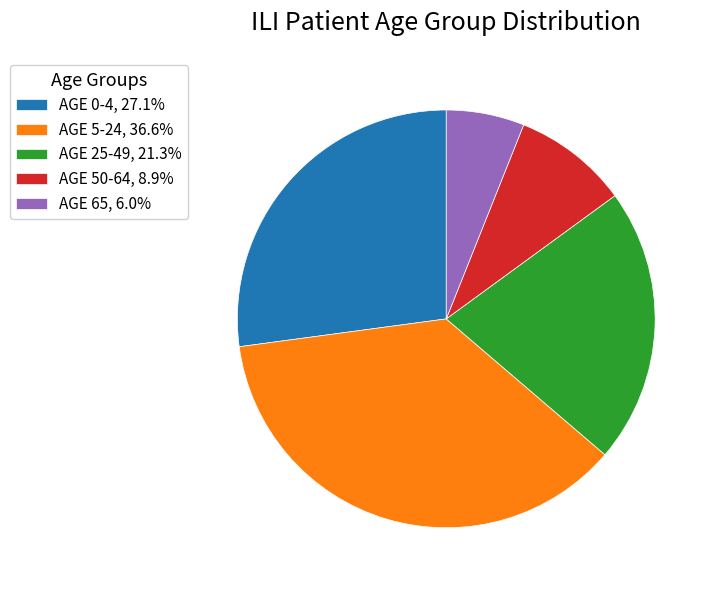

What is the ratio of the value at AGE 50-64, 8.9% to the value at AGE 25-49, 21.3%?

0.4